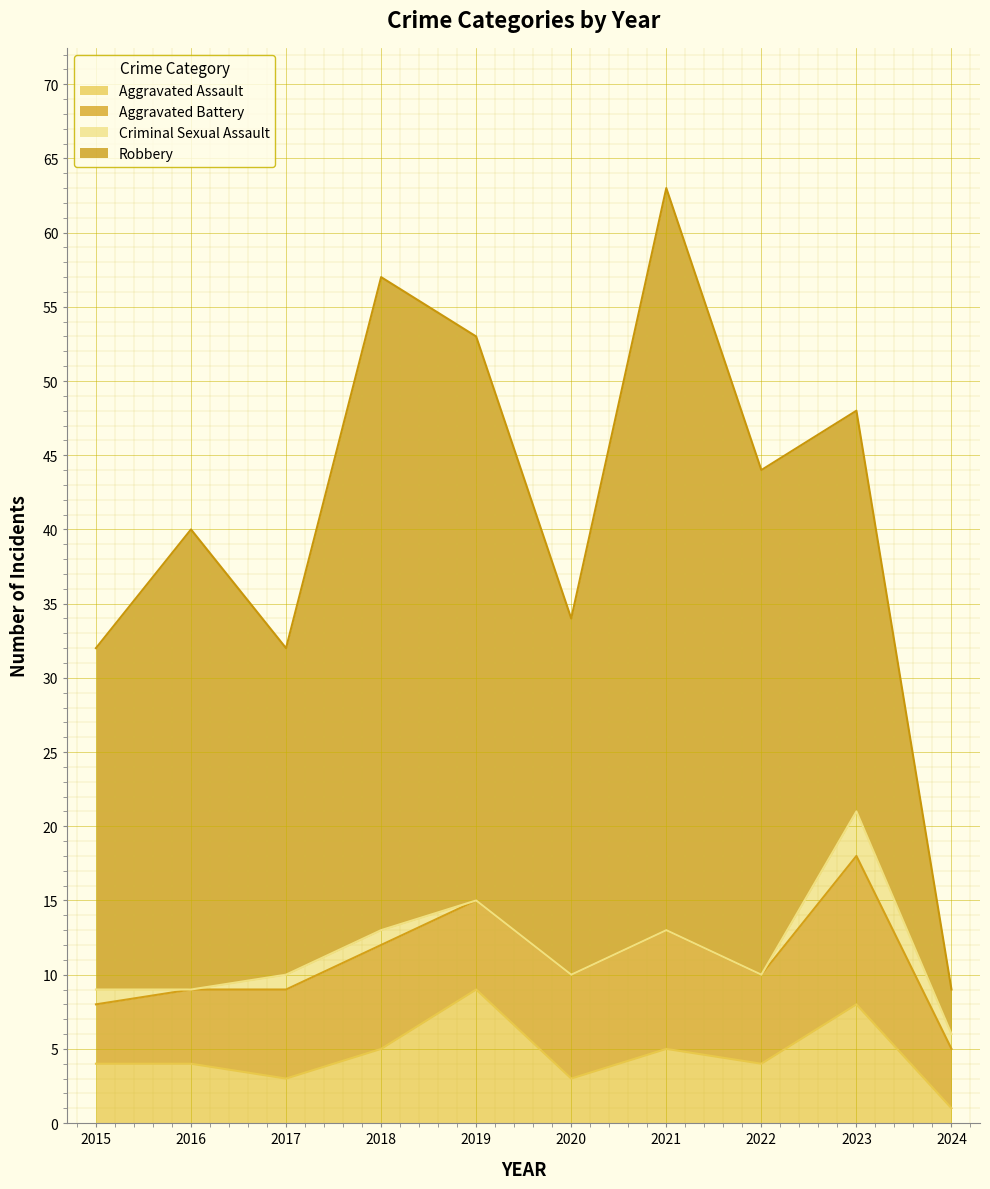

The value of Criminal Sexual Assault at 2017 is 1. True or false?

True